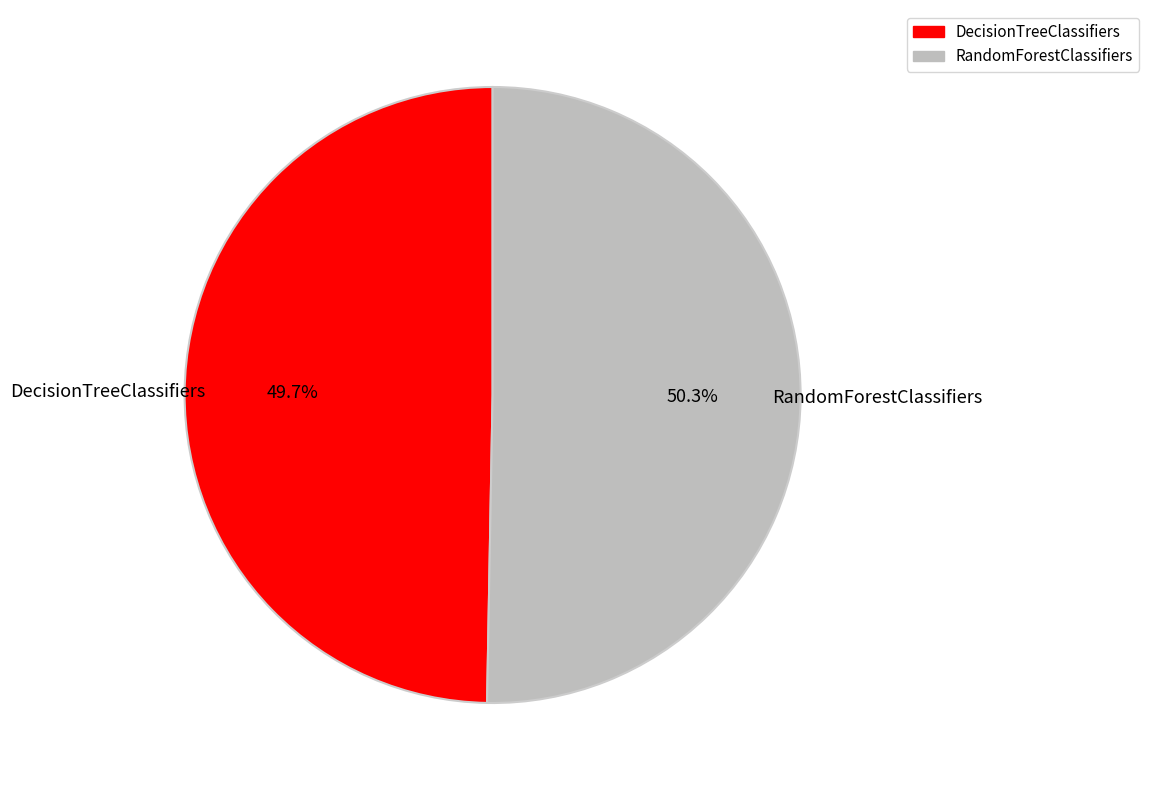

What percentage is NOT represented by DecisionTreeClassifiers?

50.3%